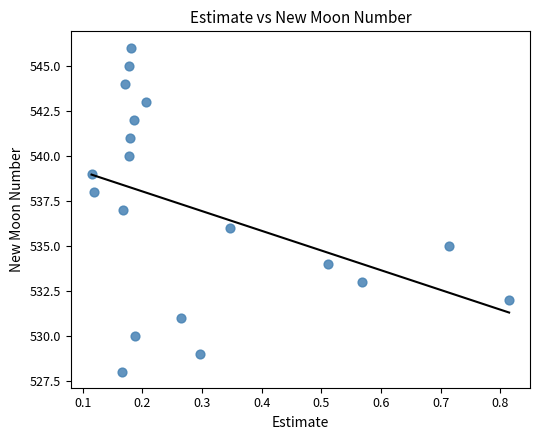

What is the range of Y values (max minus min)?

18